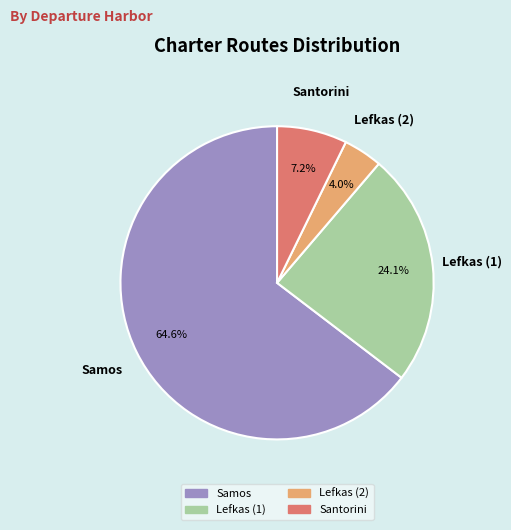

To the nearest percent, what is the average slice percentage?

25%